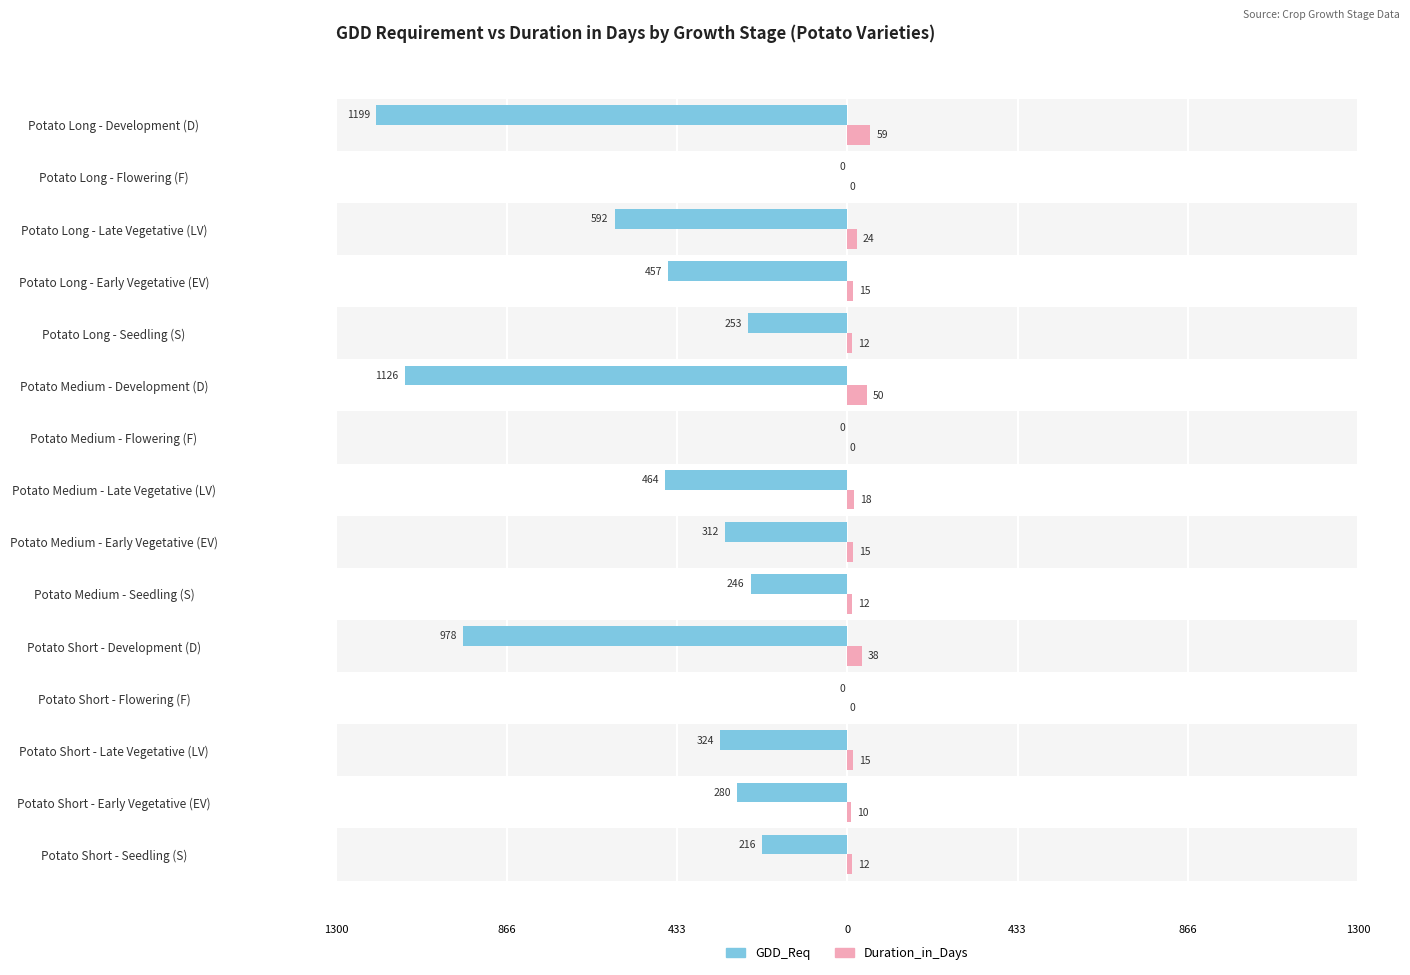

Is it true that Duration_in_Days equals 16 at Potato Medium - Seedling (S)?

False